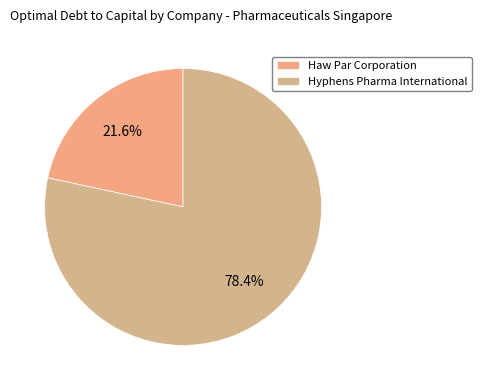

How many segments does this pie chart have?

2